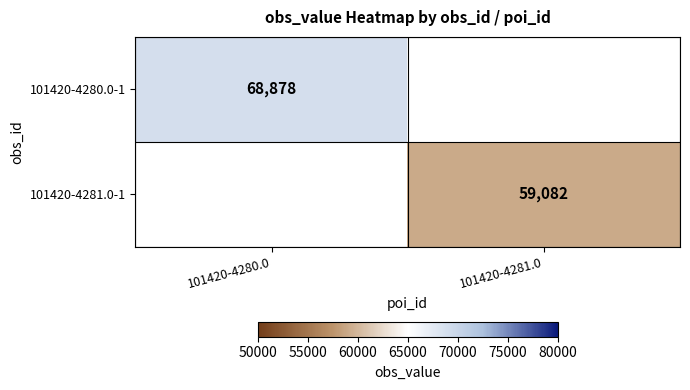

The value of 101420-4281.0-1 at 101420-4281.0 is 38859. True or false?

False